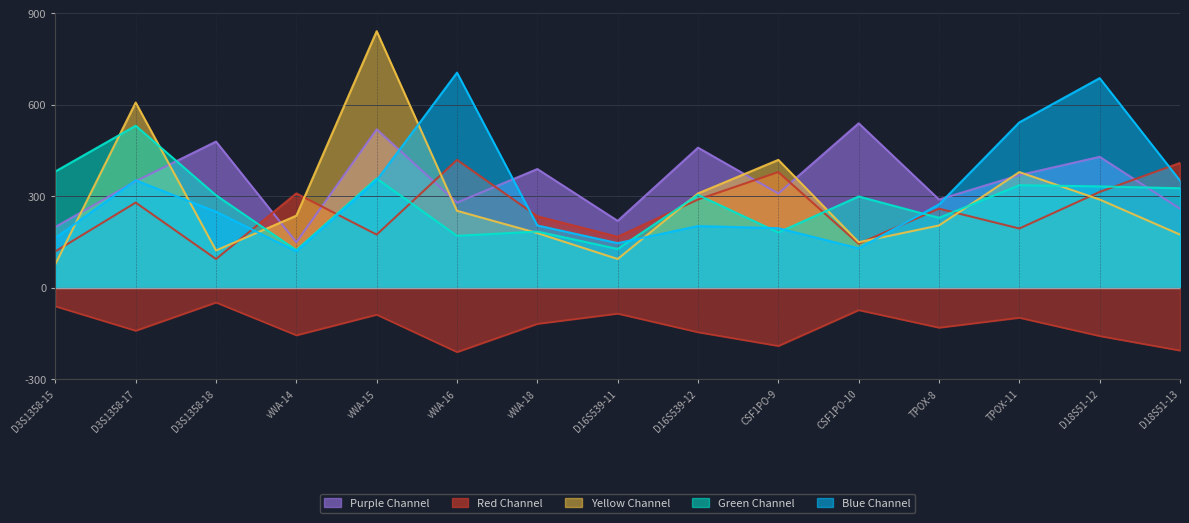

Rank the series at vWA-18 from lowest to highest value.

Yellow Channel, Green Channel, Blue Channel, Red Channel, Purple Channel